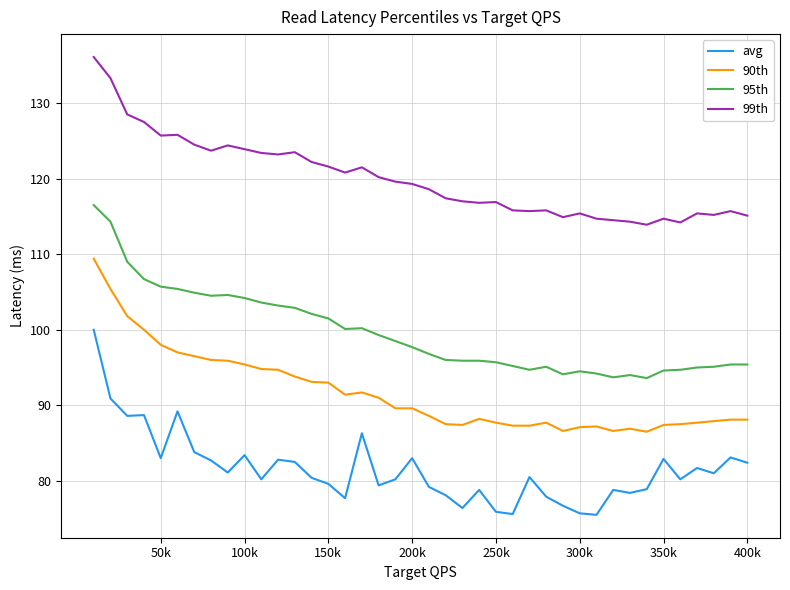

Rank the series by their average value, from highest to lowest.

99th, 95th, 90th, avg